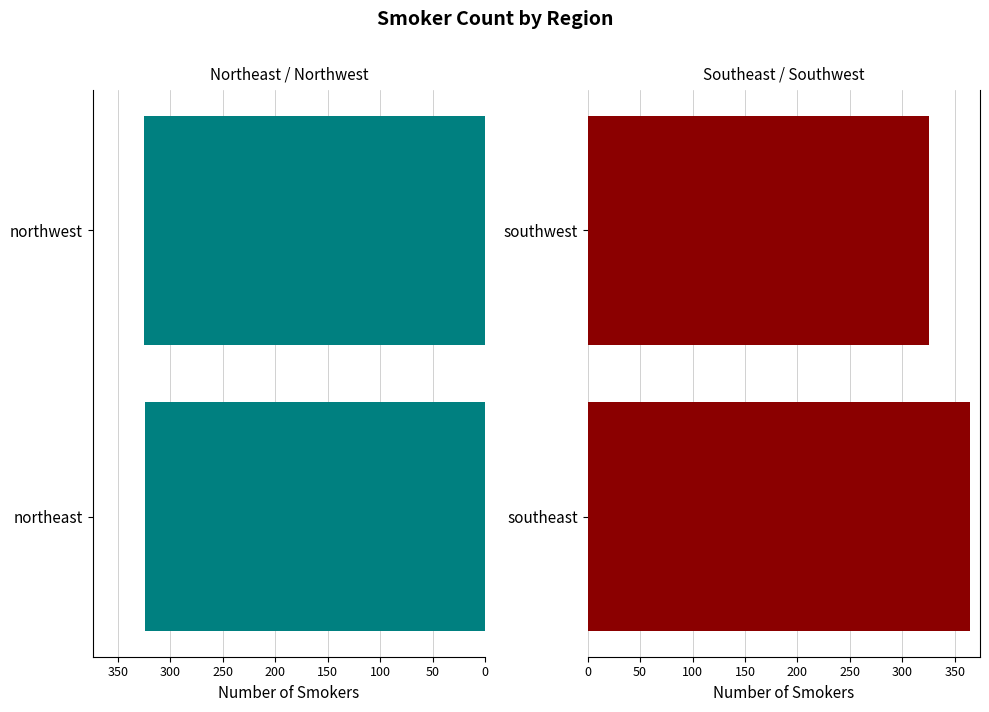

What is the sum of the values at southwest and southeast?

689